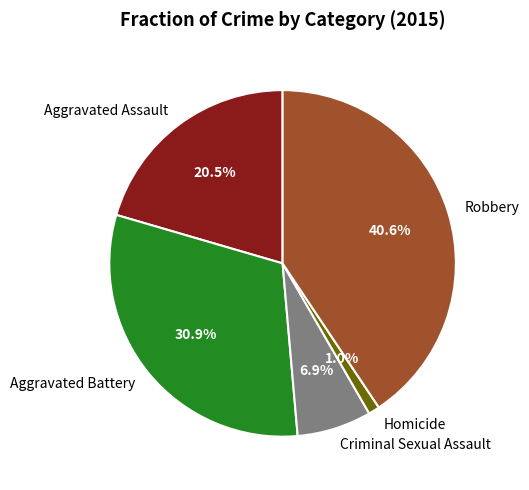

To the nearest percent, what is the average slice percentage?

20%